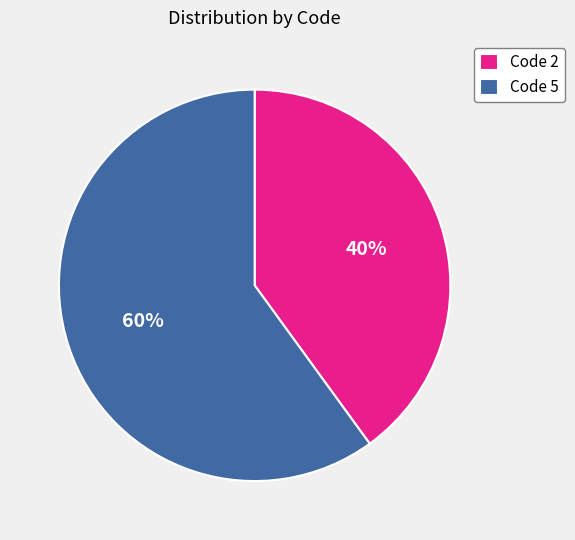

What percentage is the Code 2 slice, to the nearest percent?

40%